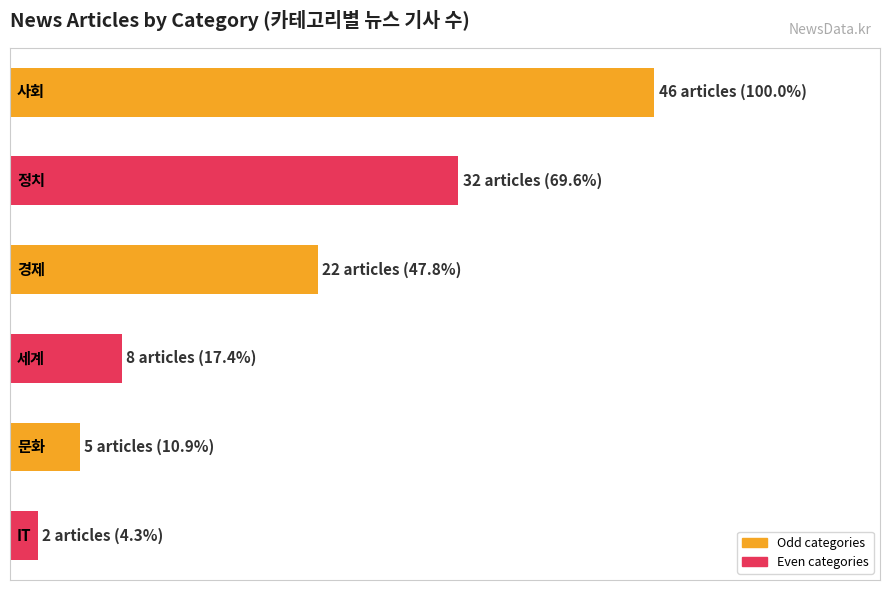

List the labels in order of value, smallest first.

IT, 문화, 세계, 경제, 정치, 사회